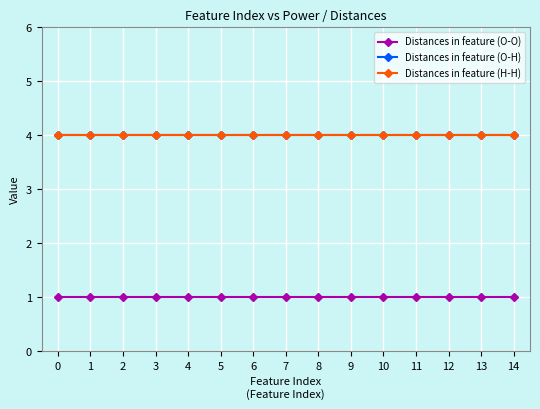

The value of Distances in feature (O-H) at 2 is 2. True or false?

False